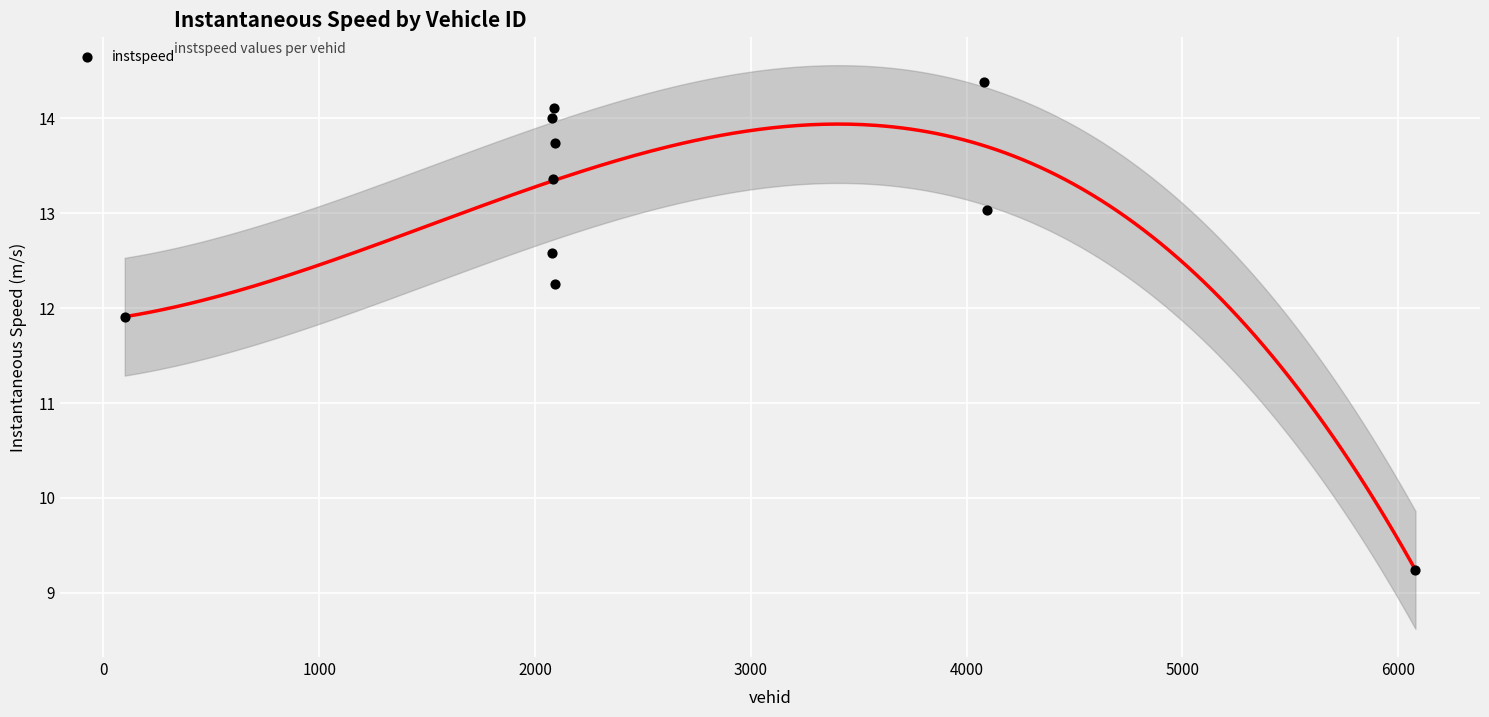

What Y value in the scatter plot is closest to 11?

11.9